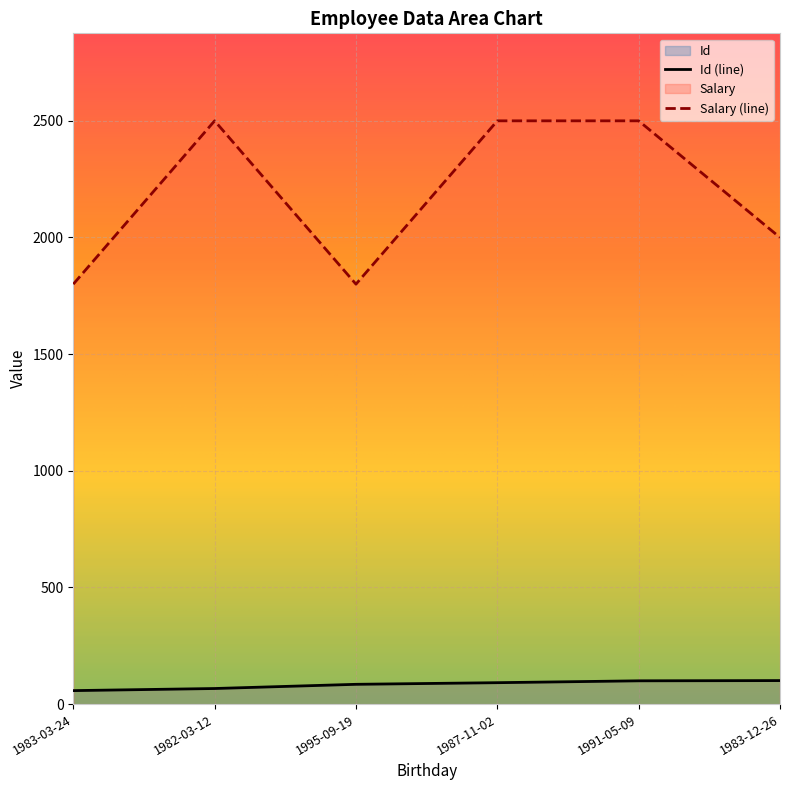

At which category does the chart reach its peak across all series?

1982-03-12